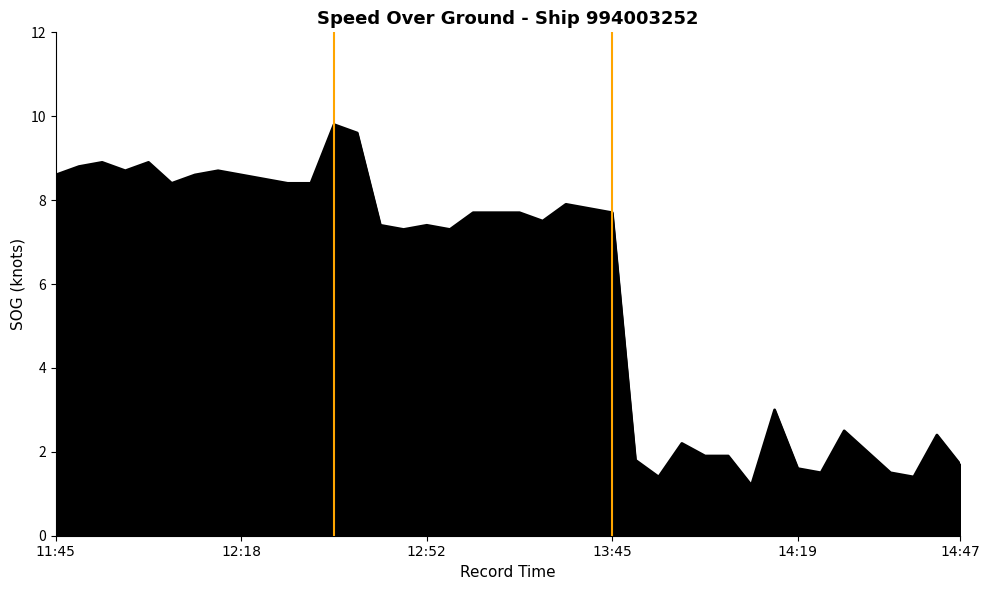

How many distinct data groups are displayed?

1